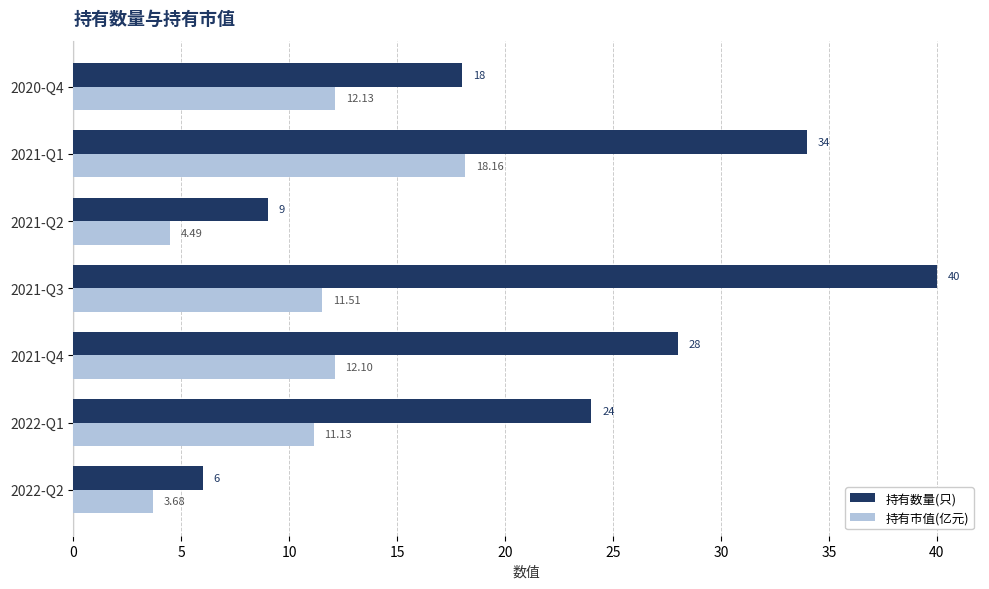

Rank the series at 2021-Q2 from lowest to highest value.

持有市值(亿元), 持有数量(只)